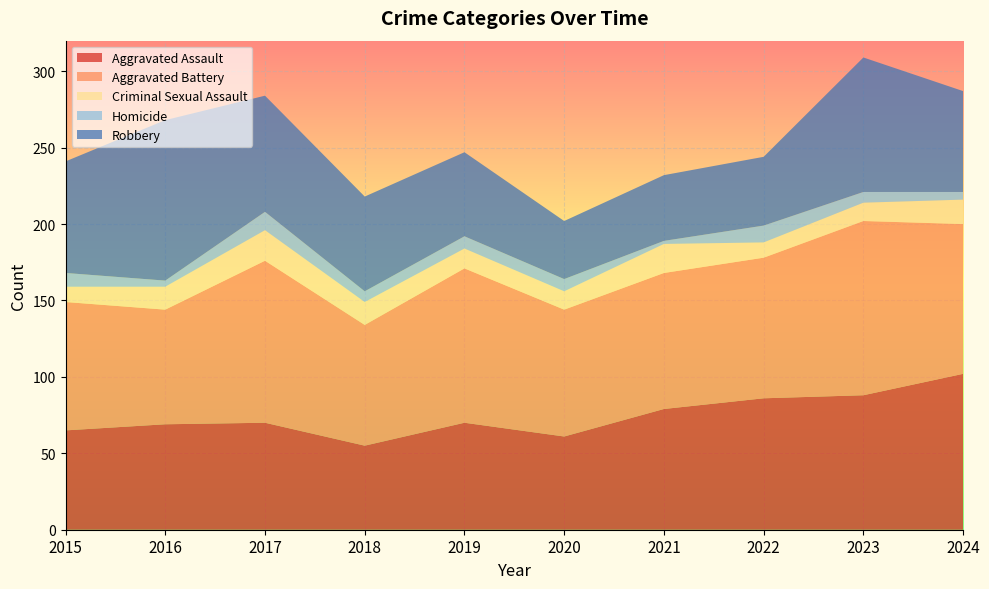

Reading right to left, extract all data points from this chart.

Aggravated Assault: 2024=102	2023=88	2022=86	2021=79	2020=61	2019=70	2018=55	2017=70	2016=69	2015=65
Aggravated Battery: 2024=98	2023=114	2022=92	2021=89	2020=83	2019=101	2018=79	2017=106	2016=75	2015=84
Criminal Sexual Assault: 2024=16	2023=12	2022=10	2021=19	2020=12	2019=13	2018=15	2017=20	2016=15	2015=10
Homicide: 2024=5	2023=7	2022=11	2021=2	2020=8	2019=8	2018=7	2017=12	2016=4	2015=9
Robbery: 2024=66	2023=88	2022=45	2021=43	2020=38	2019=55	2018=62	2017=76	2016=105	2015=73